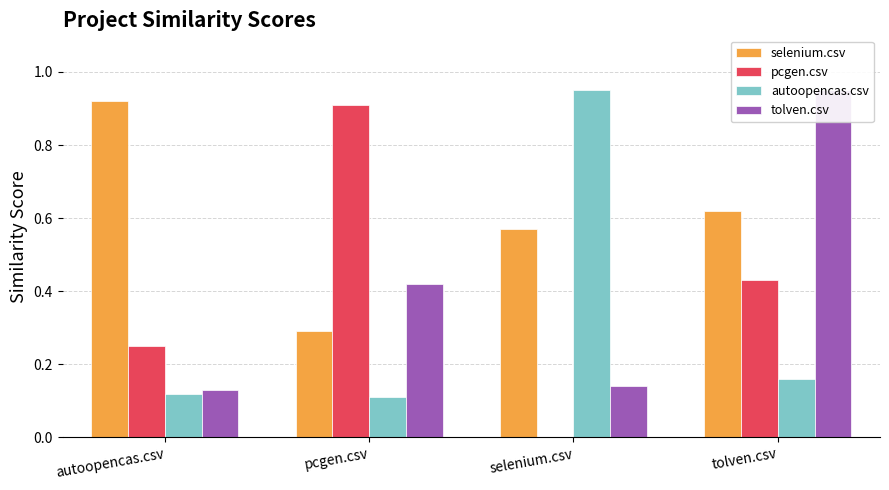

What position from the left is selenium.csv?

3